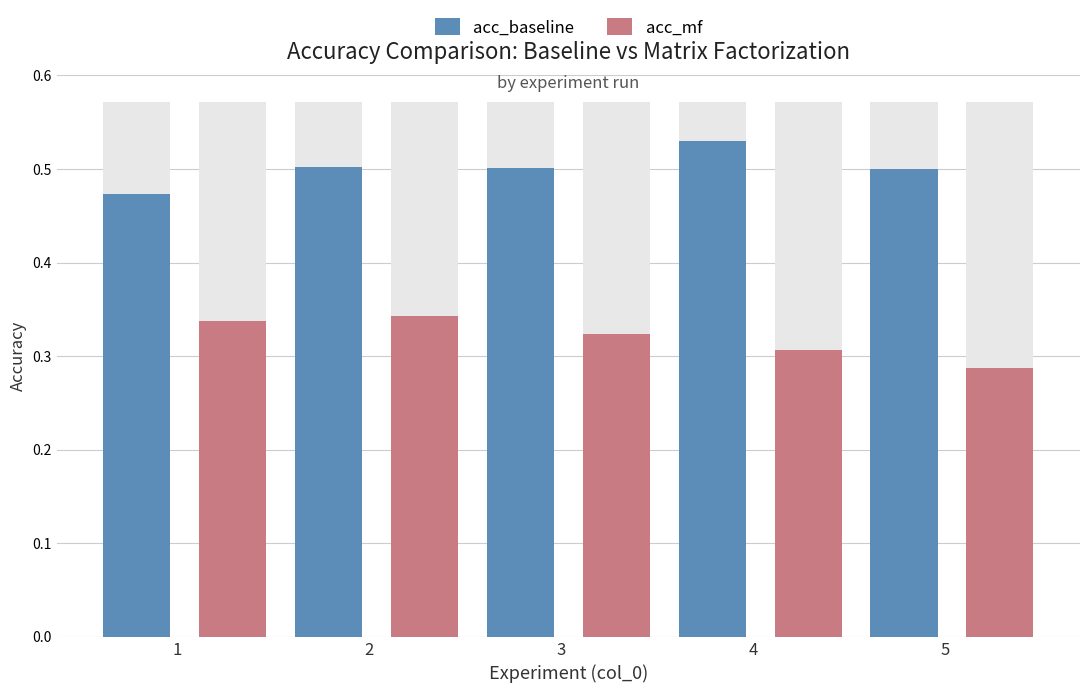

Which has a higher value, 1 or 2?

2